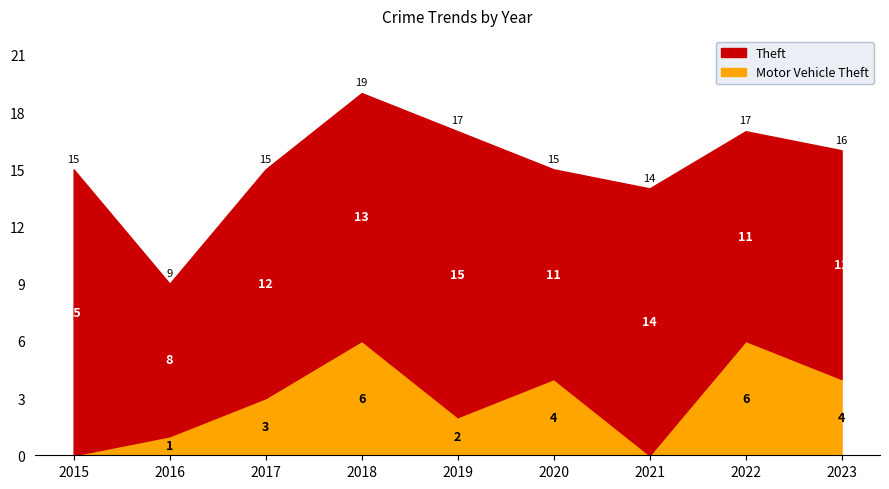

At which label does the data first exceed 3?

2018